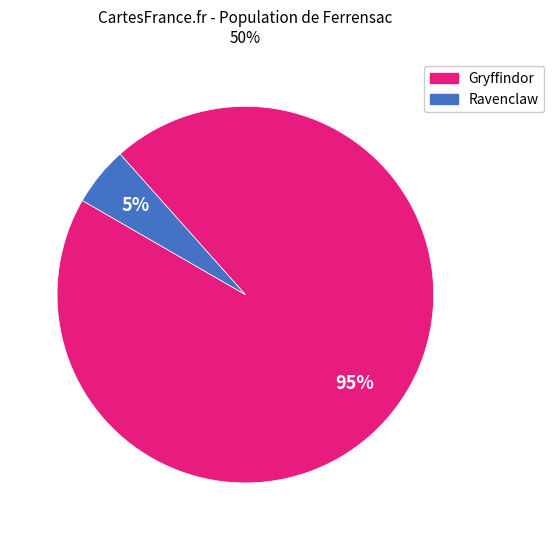

To the nearest percent, what is the difference between the largest and smallest slice percentages?

90%